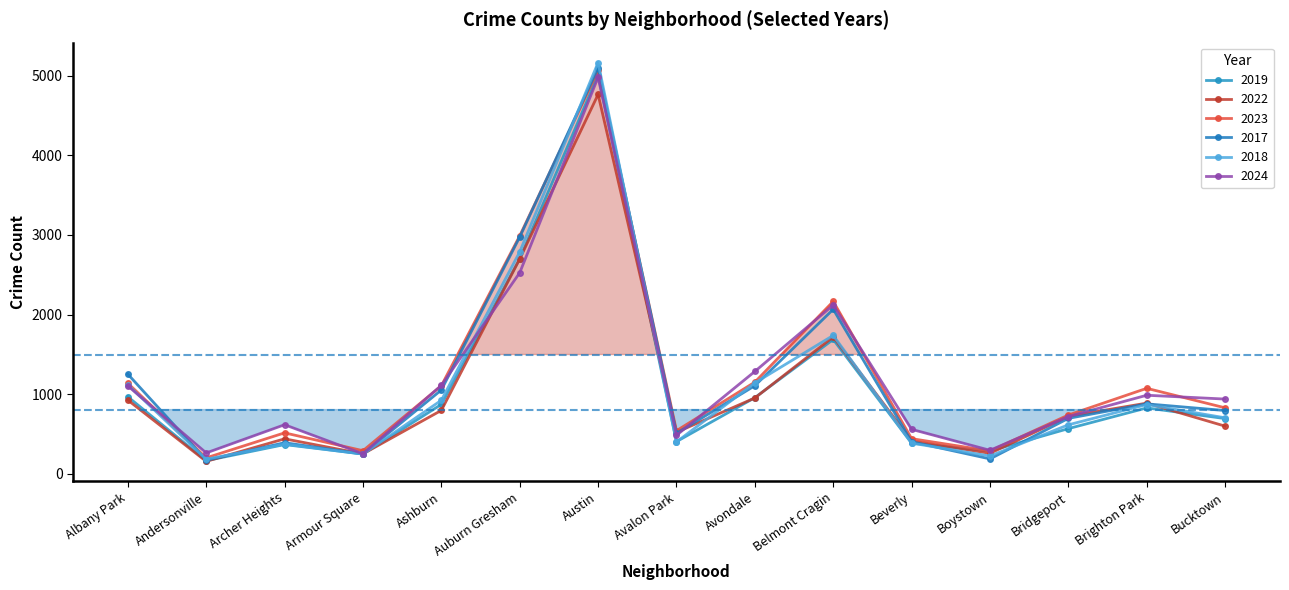

What is the label of the 2nd point from the left?

Andersonville